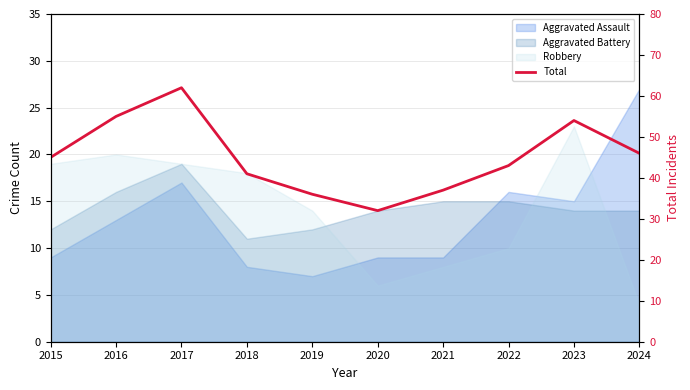

The chart shows a value of 46 at 2024. True or false?

True